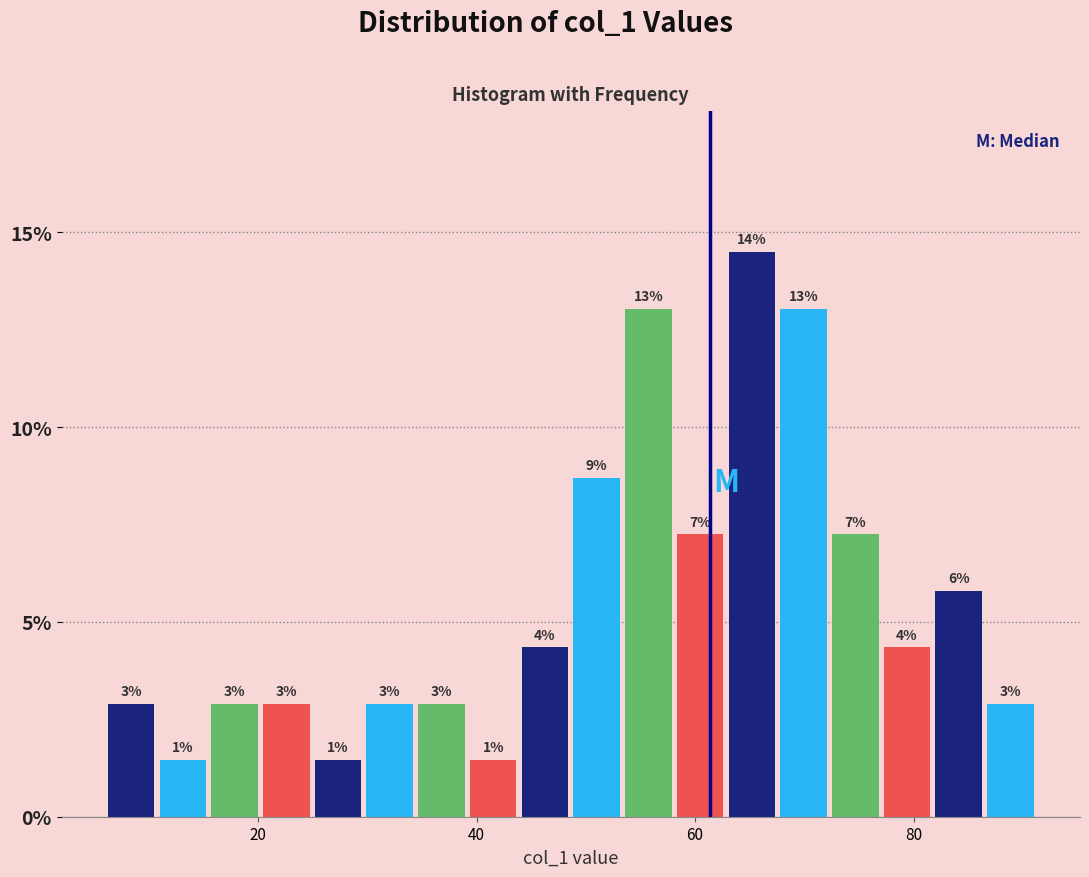

Around what value on the x-axis is the tallest bar? Give the approximate position of its centre, as read against the axis.

66